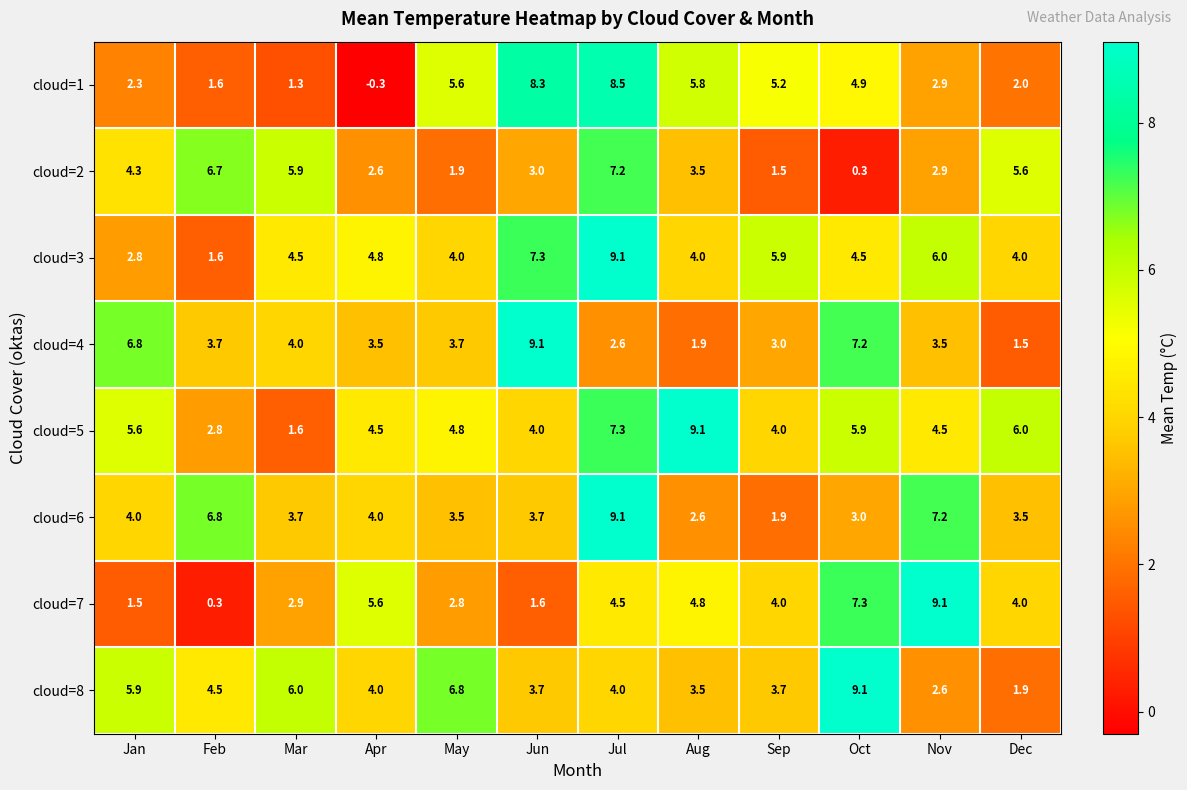

Rank the categories by cloud=2 value from highest to lowest.

Jul, Feb, Mar, Dec, Jan, Aug, Jun, Nov, Apr, May, Sep, Oct